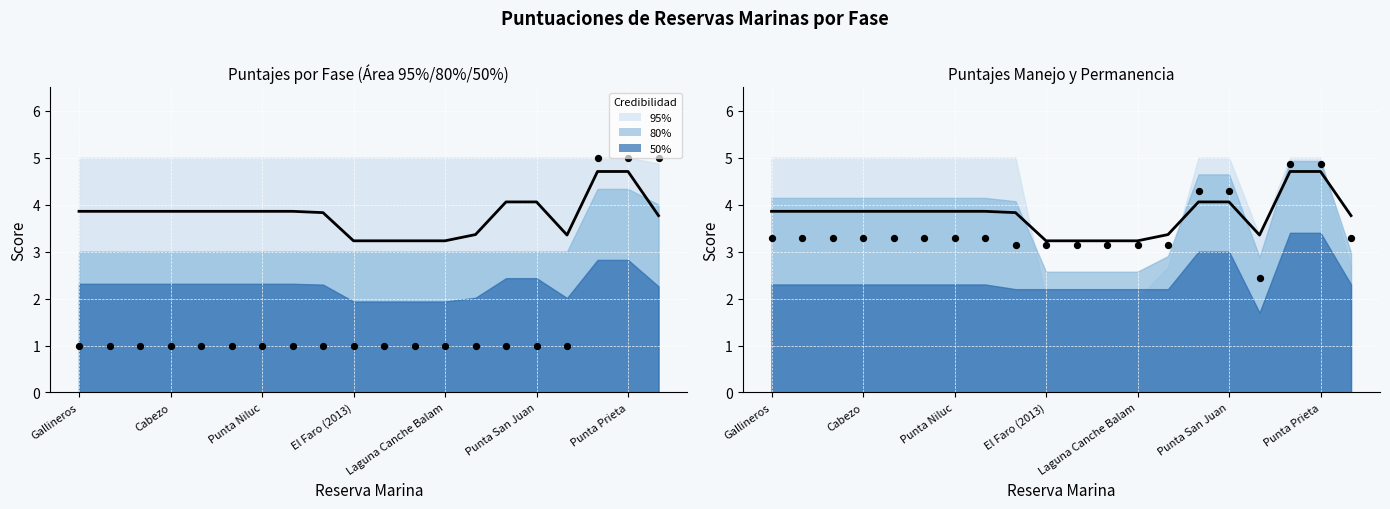

What is the change in value from Gallineros to 16?

-0.5